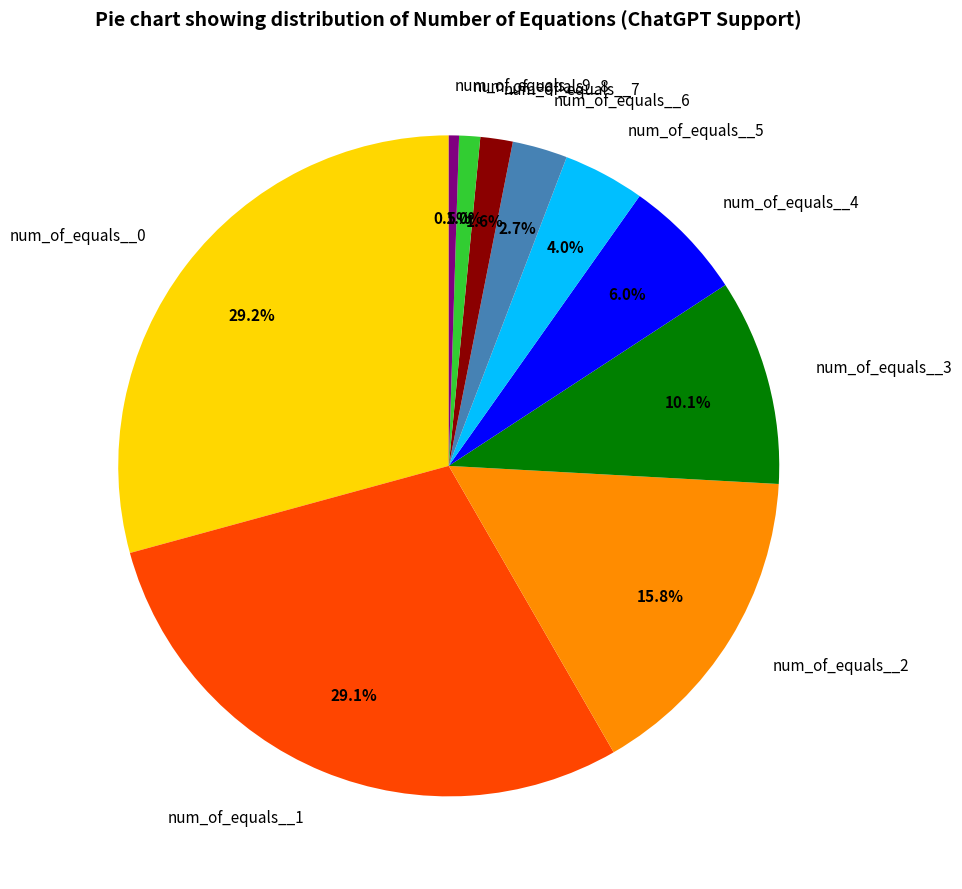

True or false: num_of_equals__9 accounts for 13% of the total.

False